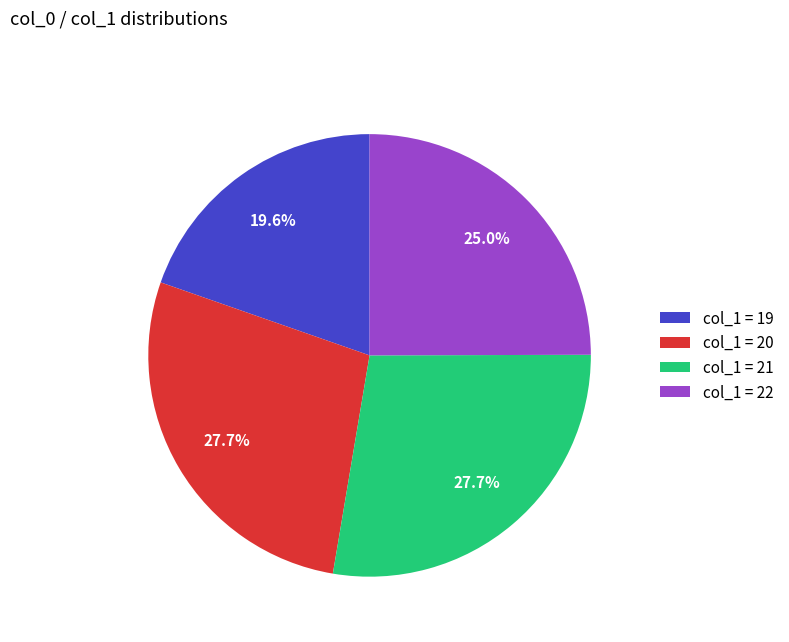

How many segments does this pie chart have?

4